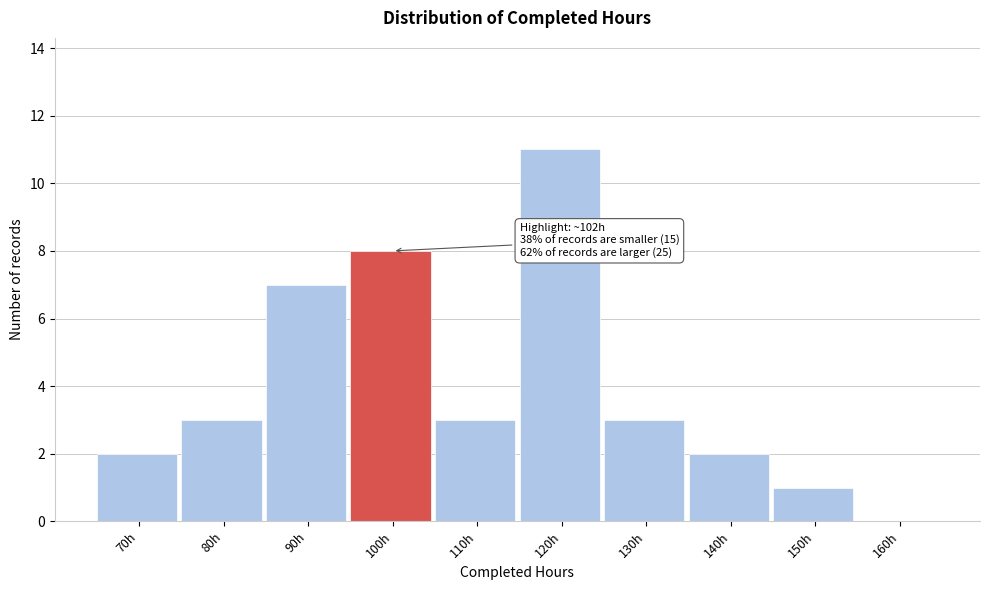

Reading left to right, extract all data points from this chart.

70h=2	80h=3	90h=7	100h=8	110h=3	120h=11	130h=3	140h=2	150h=1	160h=0